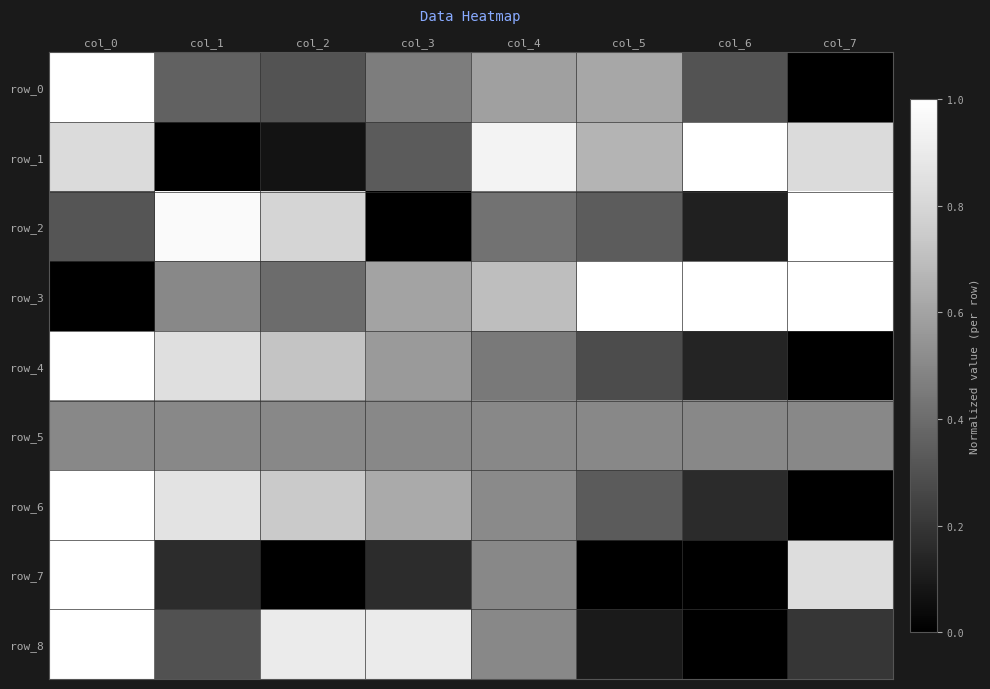

How many series are shown in this chart?

9